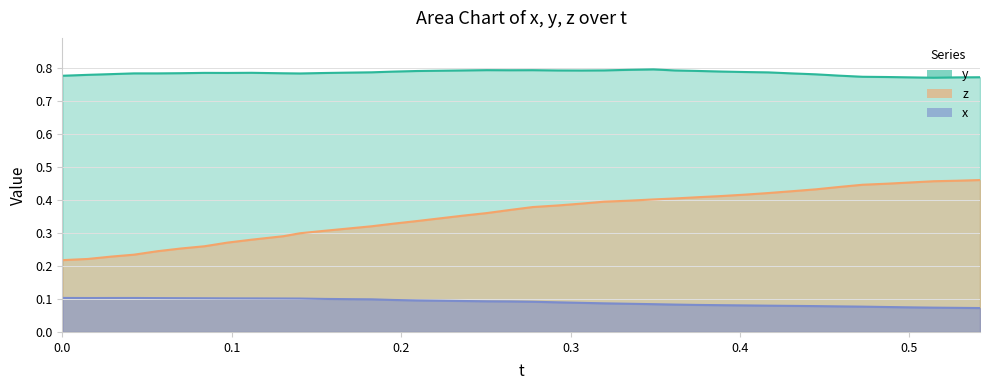

What is the average value of the x series?

0.1